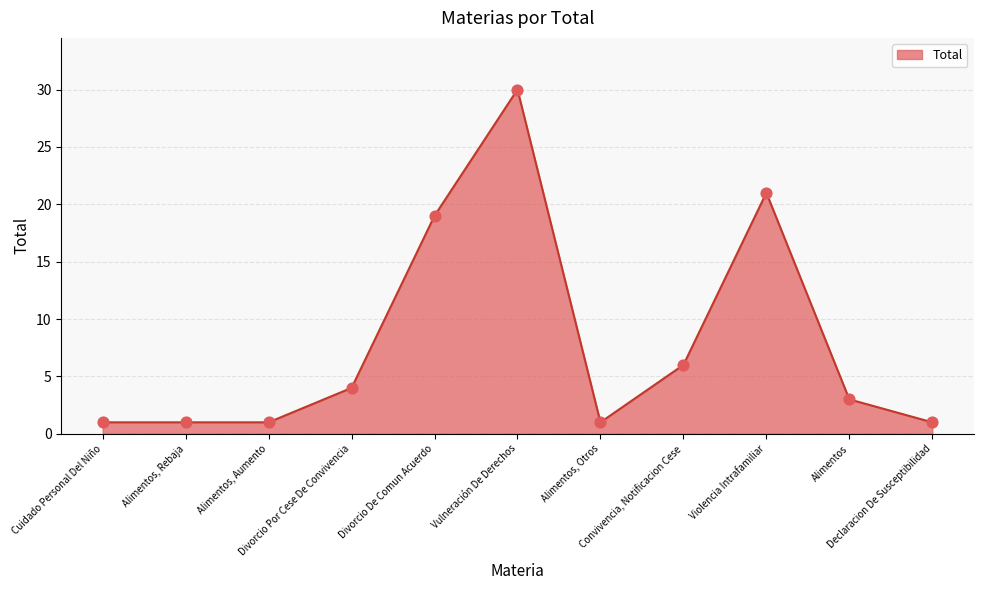

Which has a higher value, Declaracion De Susceptibilidad or Vulneración De Derechos?

Vulneración De Derechos